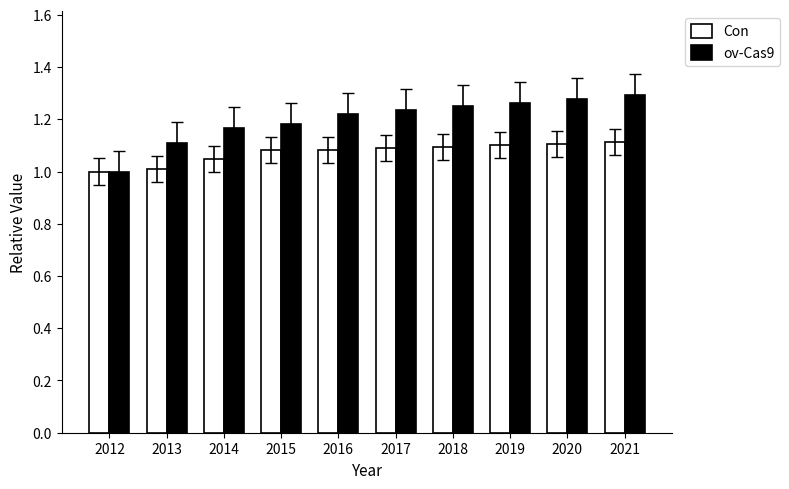

At which label is ov-Cas9 closest to 1?

2012